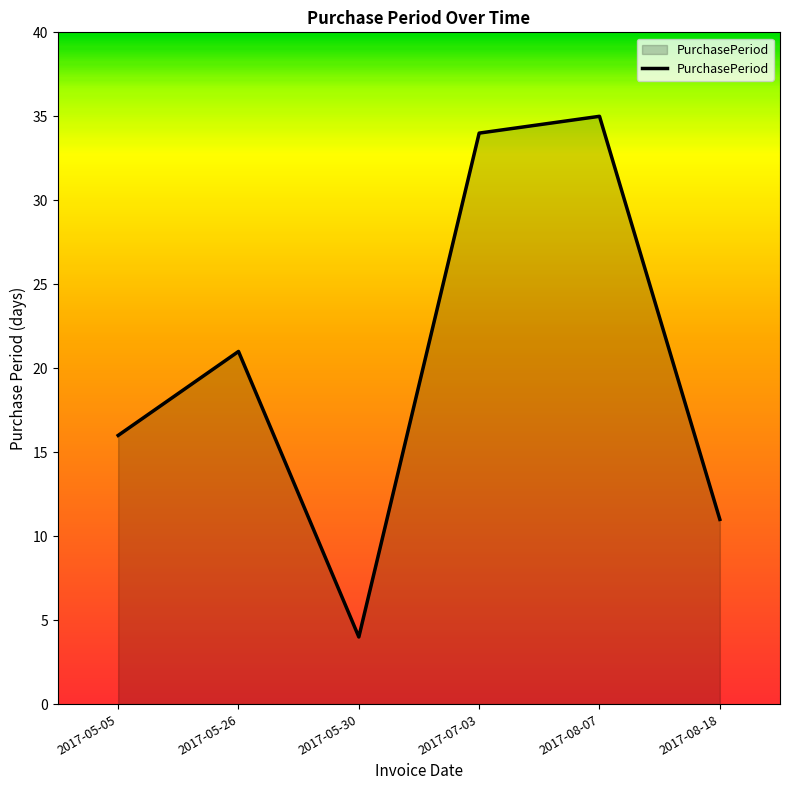

Reading right to left, extract all data points from this chart.

11	35	34	4	21	16